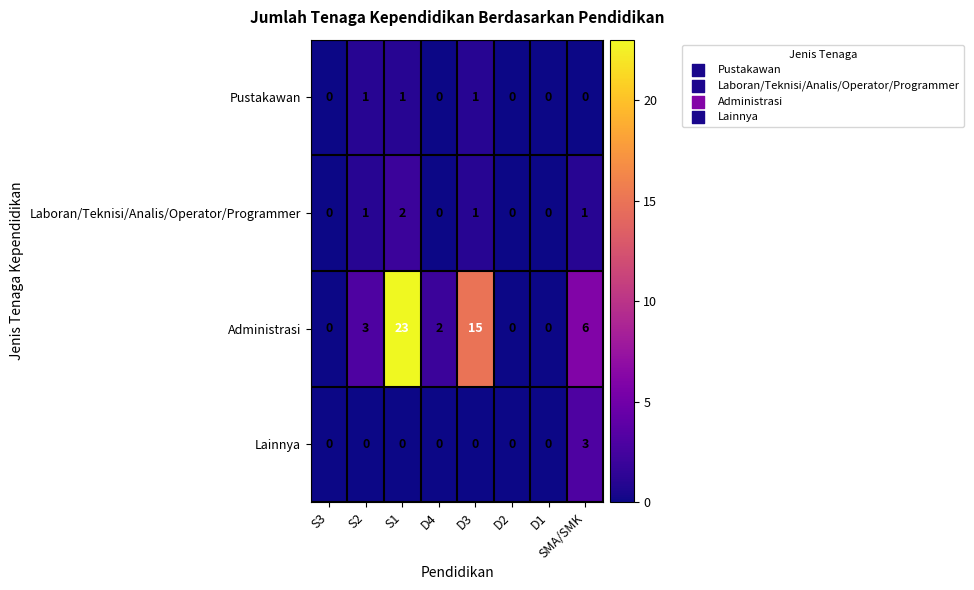

What is the difference between the highest and lowest values at D3?

15